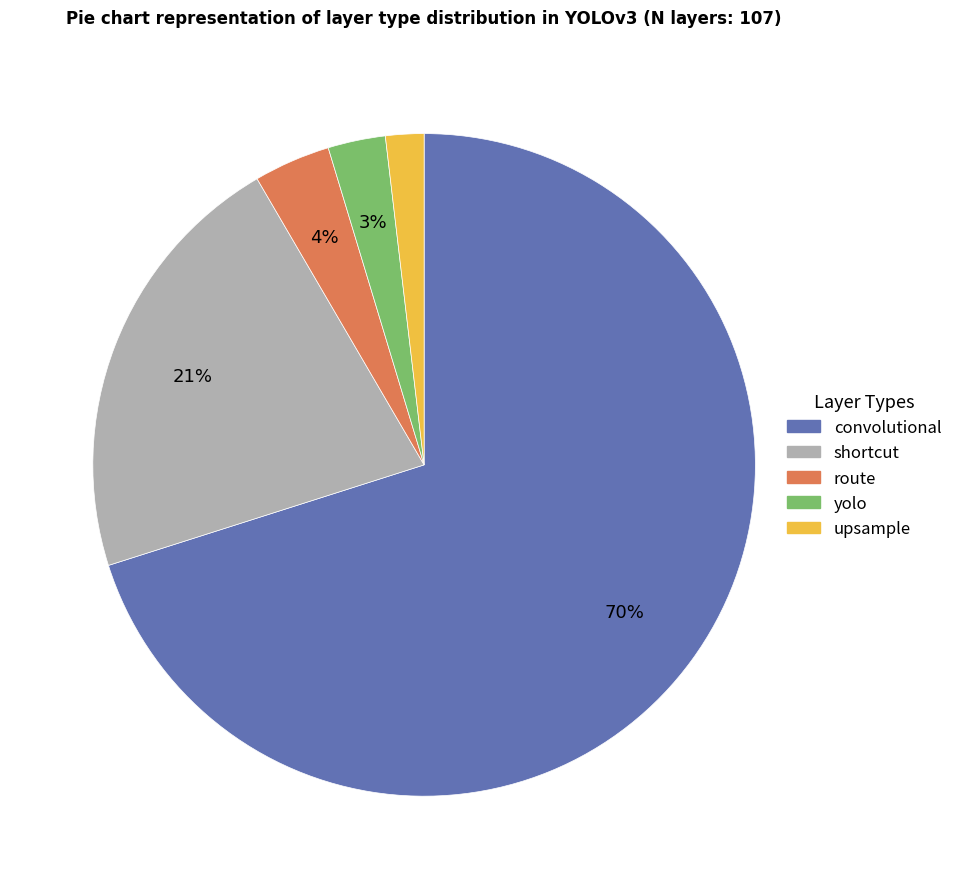

To the nearest percent, what is the difference between the yolo and convolutional slice percentages?

67%